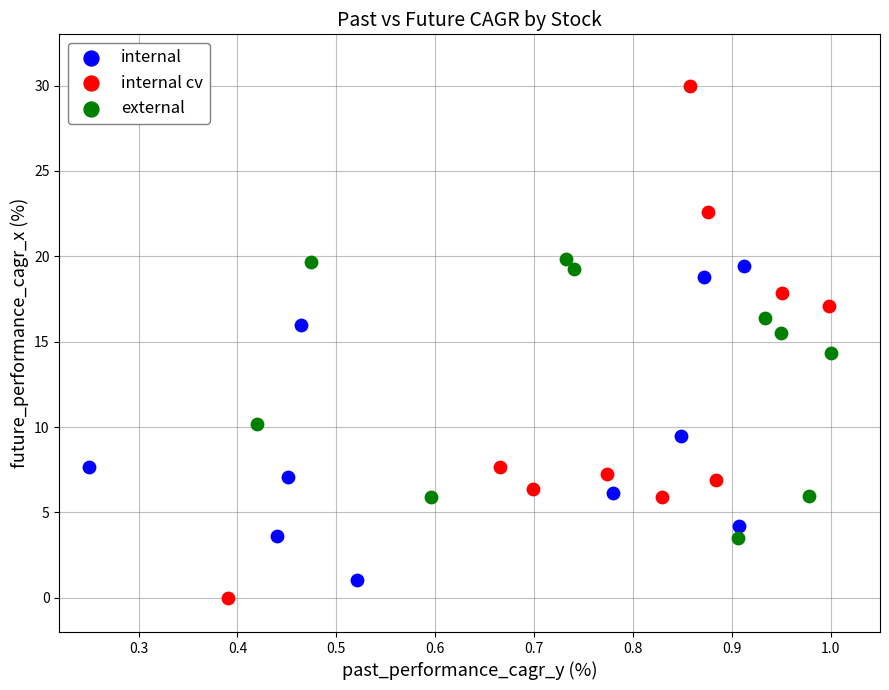

What are all the series names shown in the legend?

internal, internal cv, external